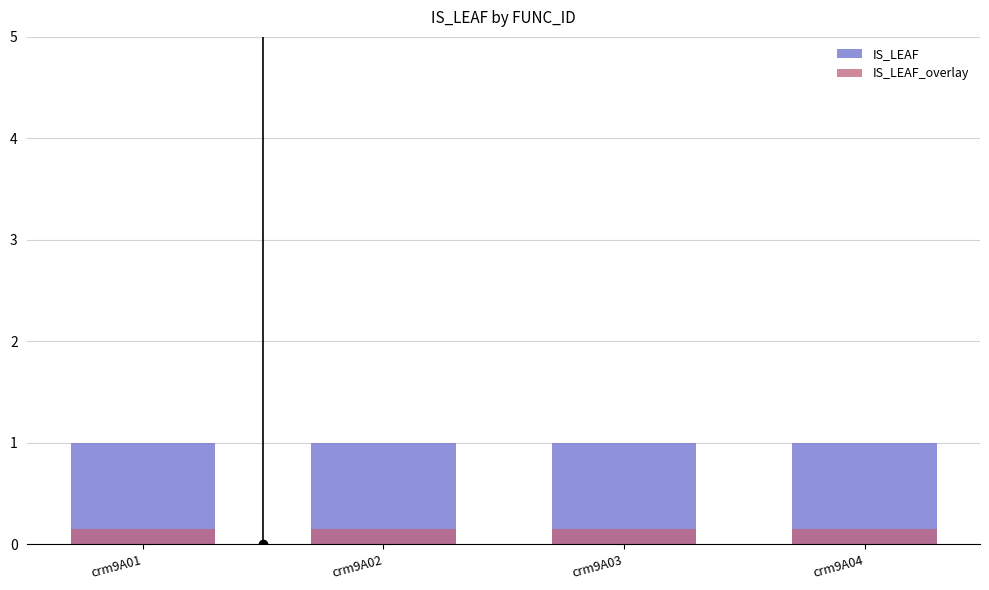

Is it true that IS_LEAF_overlay equals 0.1 at crm9A01?

True